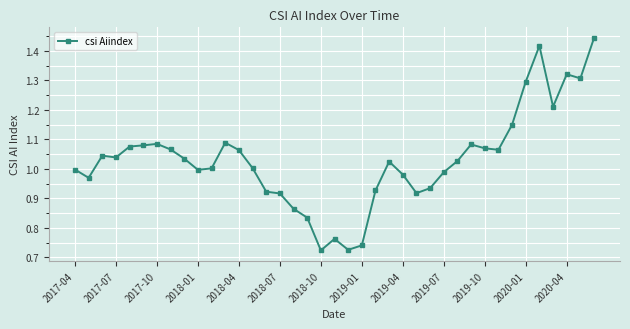

Count the number of data series in this chart.

1